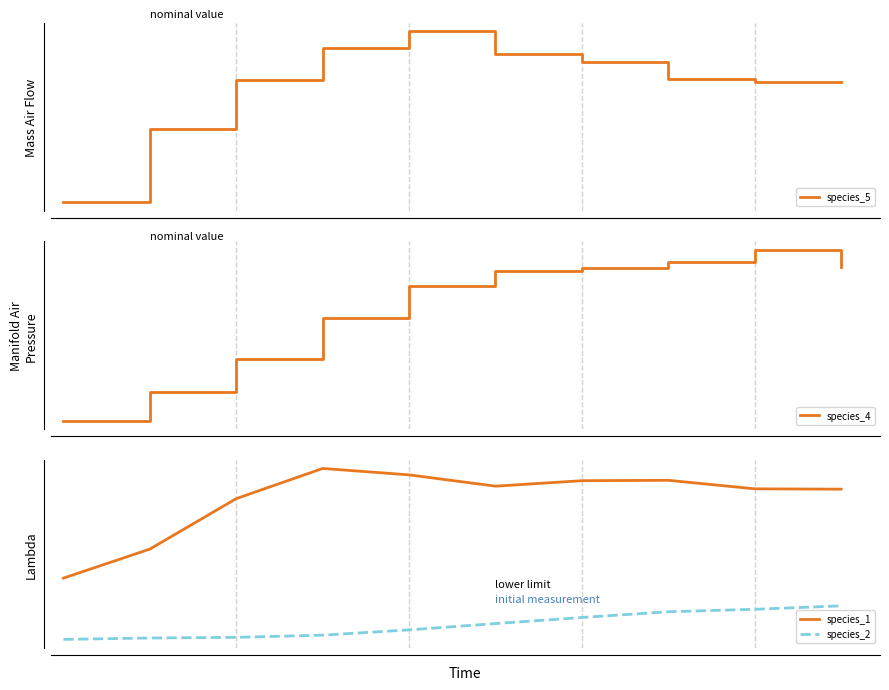

Reading left to right, transcribe all the data shown in this chart.

species_5: 0.1	0.1	0.1	0.2	0.2	0.2	0.2	0.1	0.1	0.1
species_4: 0.0	0.0	0.1	0.1	0.1	0.1	0.1	0.1	0.1	0.1
species_1: 0.1	0.1	0.1	0.1	0.1	0.1	0.1	0.1	0.1	0.1
species_2: 0.0	0.0	0.0	0.0	0.0	0.0	0.0	0.0	0.0	0.0